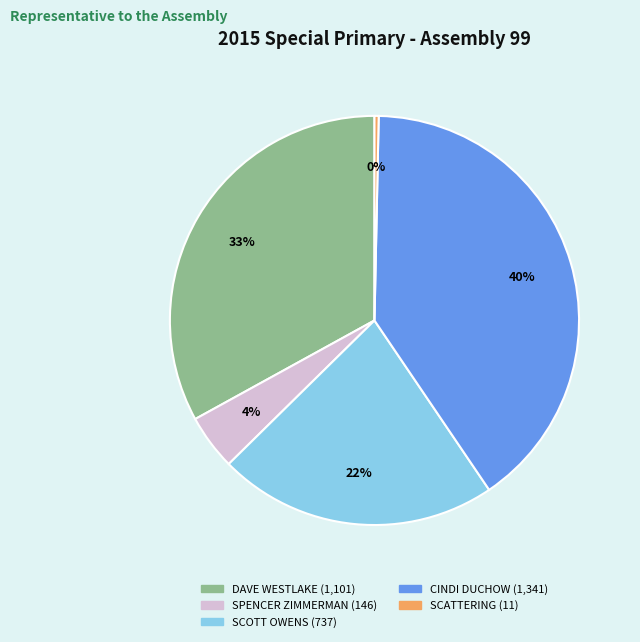

Is it true that CINDI DUCHOW is 49% of the pie?

False